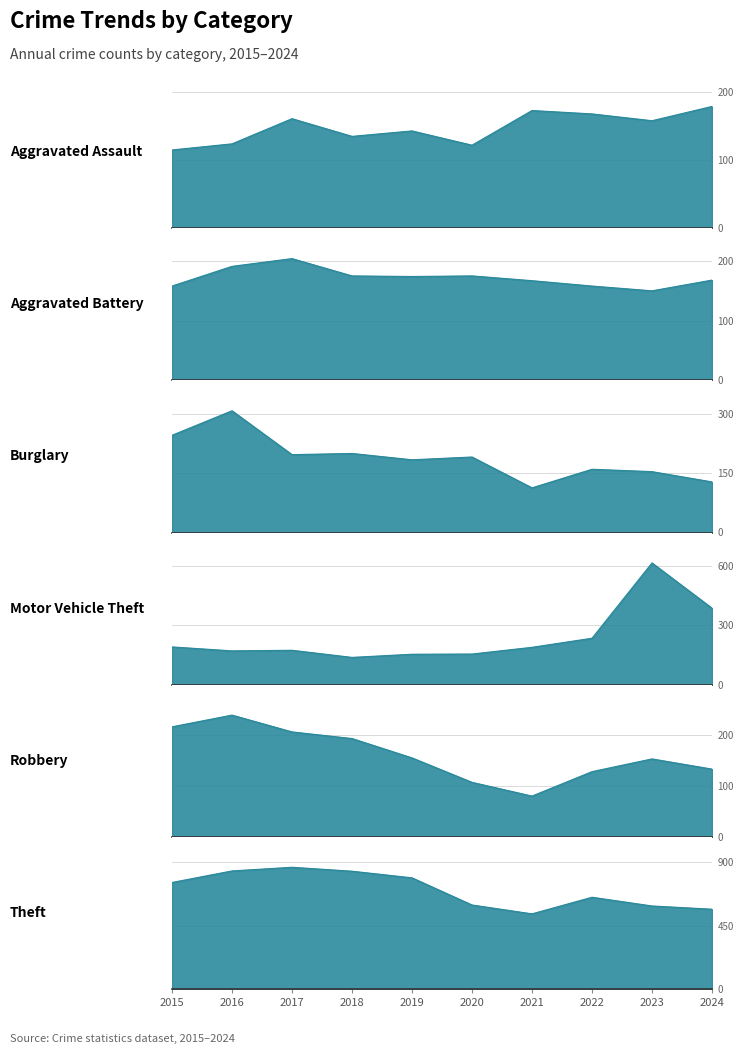

Rank the series by their maximum value, from highest to lowest.

Theft, Motor Vehicle Theft, Burglary, Robbery, Aggravated Battery, Aggravated Assault